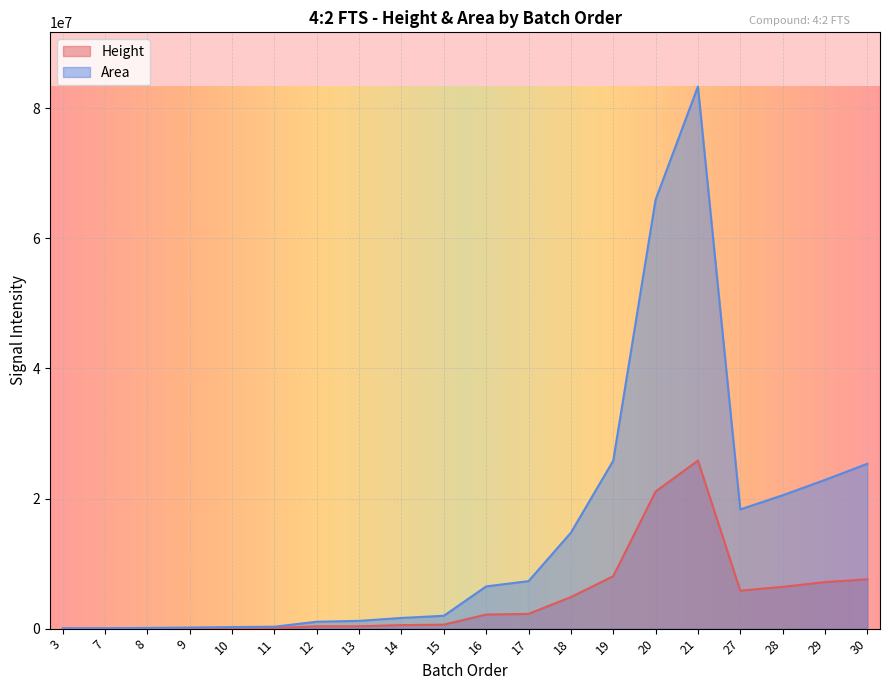

True or false: Area has more than 1 points higher than both neighbors.

False